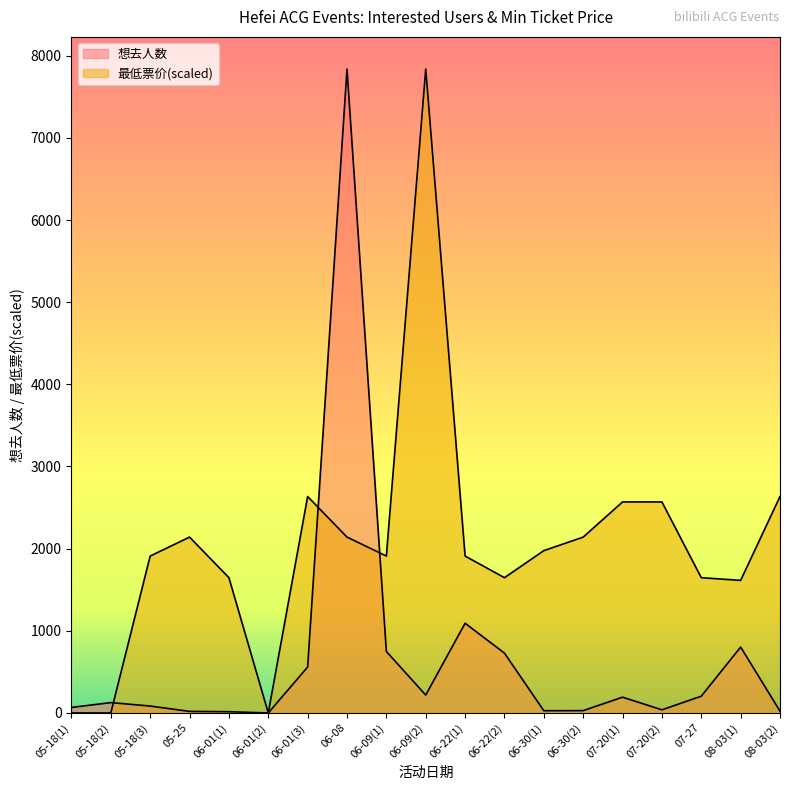

Reading left to right, list all the values displayed in this chart.

想去人数: 67.0	126.0	84.0	19.0	15.0	0.0	559.0	7837.0	748.0	218.0	1092.0	728.0	27.0	28.0	192.0	38.0	204.0	802.0	22.0
最低票价: 0.0	0.0	1909.9	2140.4	1646.4	0.0	2634.3	2140.4	1909.9	7837.0	1909.9	1646.4	1975.7	2140.4	2568.4	2568.4	1646.4	1613.5	2634.3